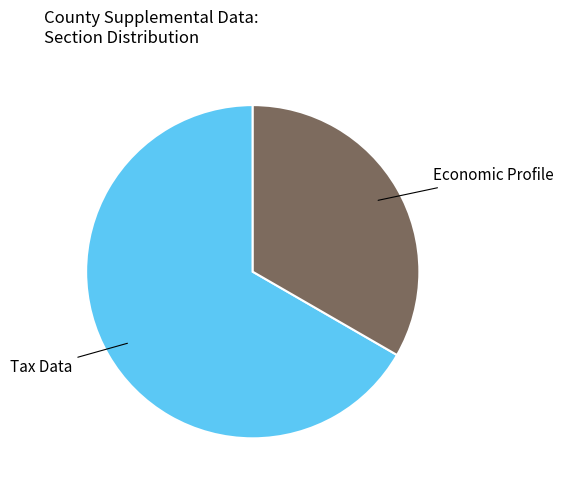

How many segments does this pie chart have?

2